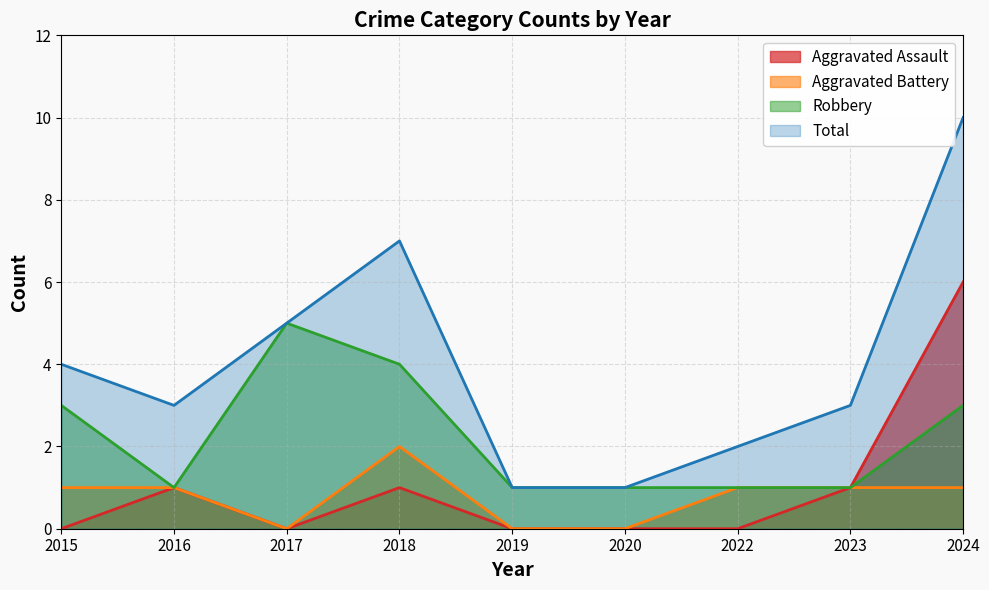

At which category is the sum across all series the highest?

2024